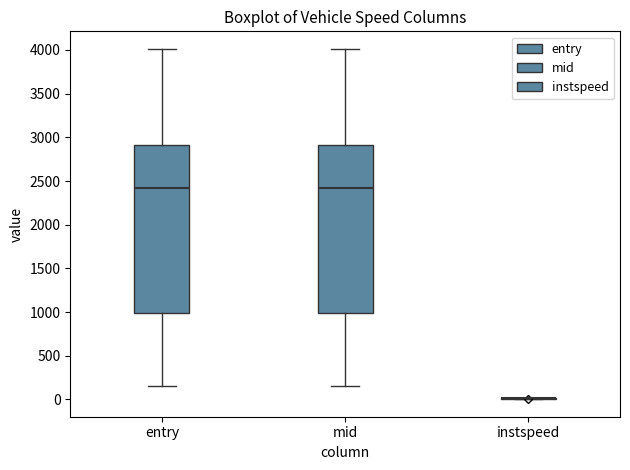

Reading left to right, read every box against the y-axis: the position of its median line, the range the box covers, and the ends of its whiskers. The values are not printed on the chart, so give them approximately, as read against the axis.

entry: median 2400, box 1000 to 2900, whiskers 150 to 4000
mid: median 2400, box 1000 to 2900, whiskers 150 to 4000
instspeed: box collapsed to a line at 0, whiskers 0 to 0